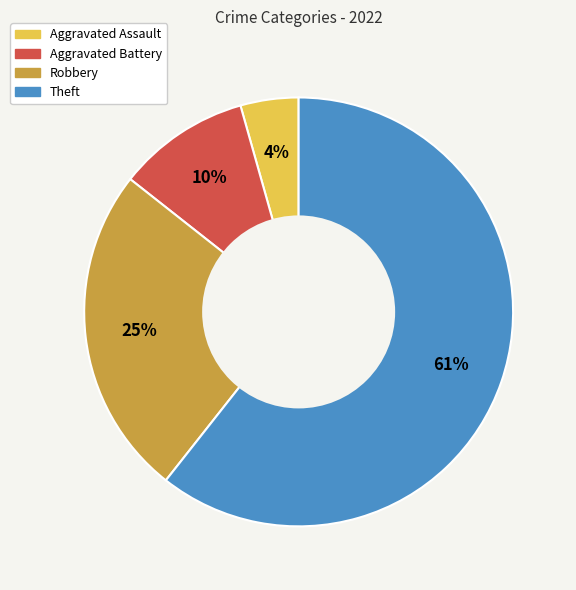

What is the majority slice?

Theft